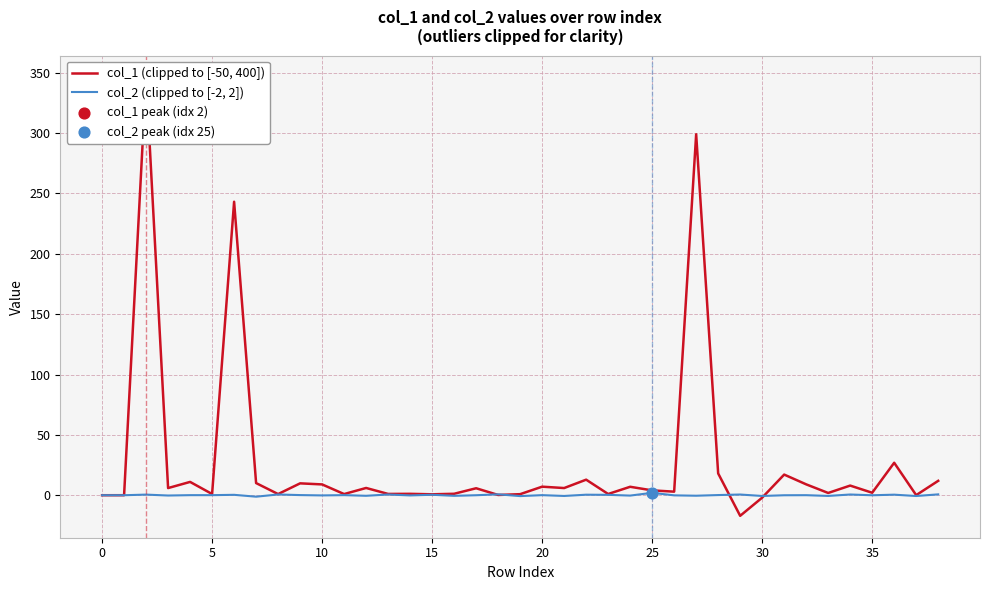

Which series reaches the minimum Y coordinate?

col_1 (clipped to [-50, 400])